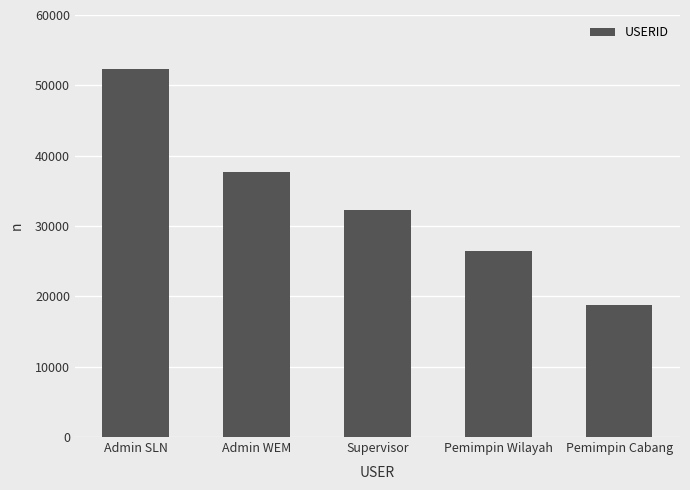

What is the sum of the values at Pemimpin Cabang and Pemimpin Wilayah?

45200